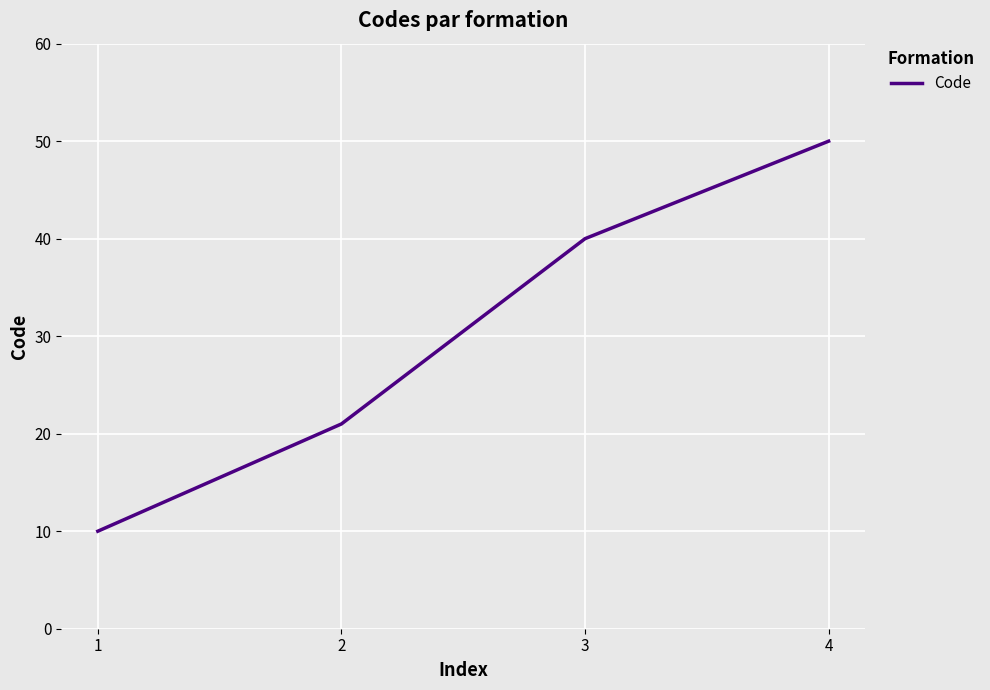

Rank the categories by value from highest to lowest.

4, 3, 2, 1